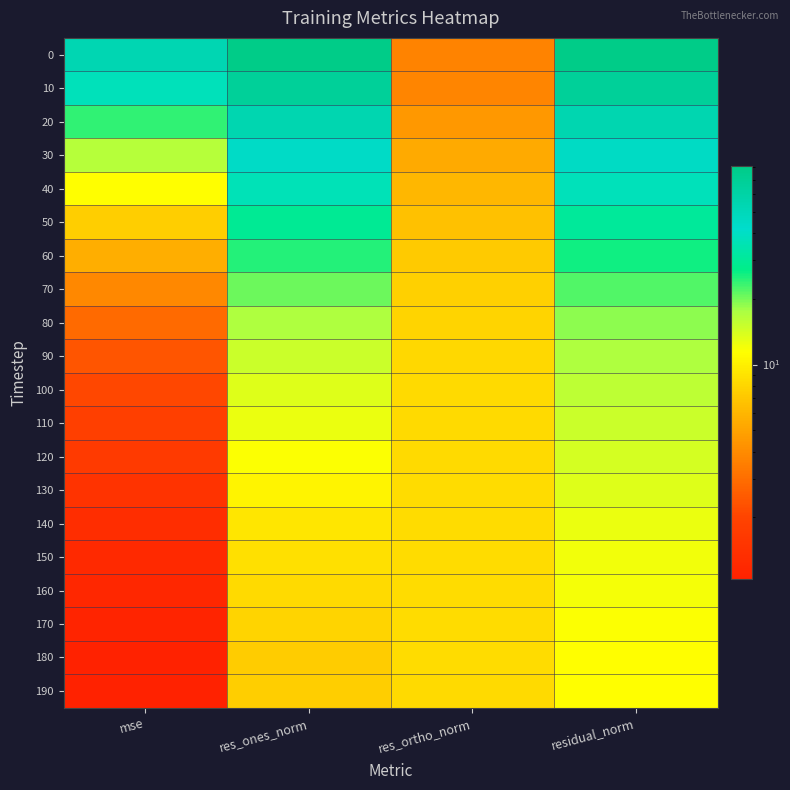

How many data points does each series have?

4